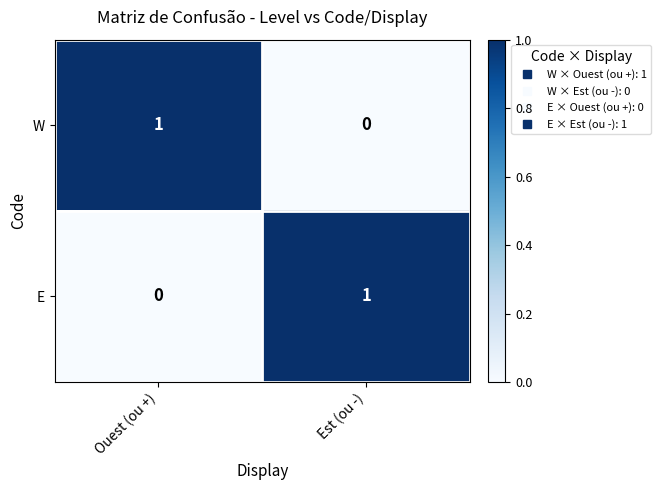

At how many categories does at least one series exceed 0?

2